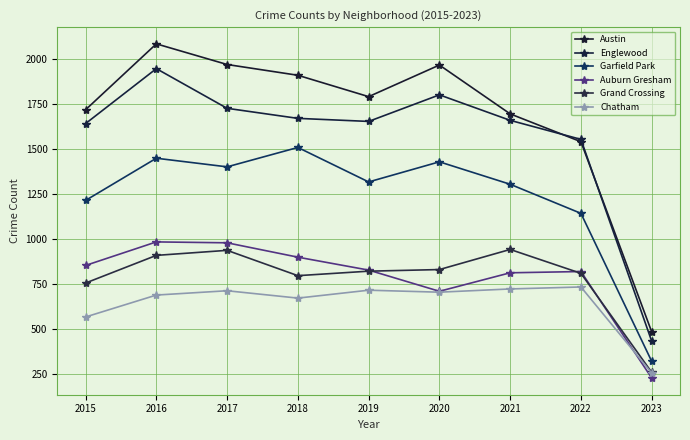

How many categories are shown in the chart?

9